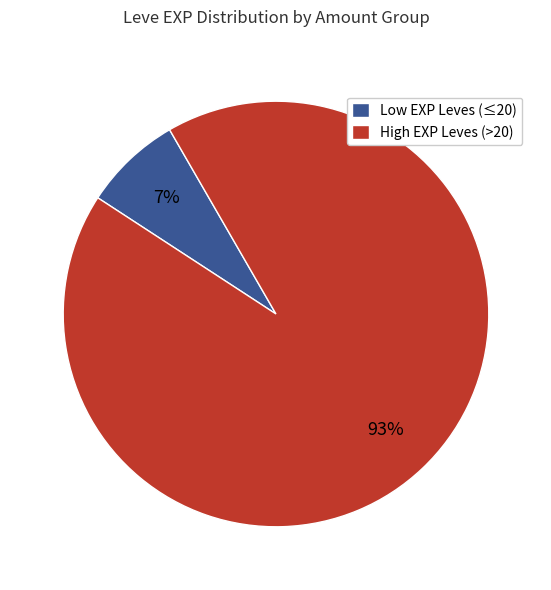

Which has a higher value, High EXP Leves (>20) or Low EXP Leves (≤20)?

High EXP Leves (>20)